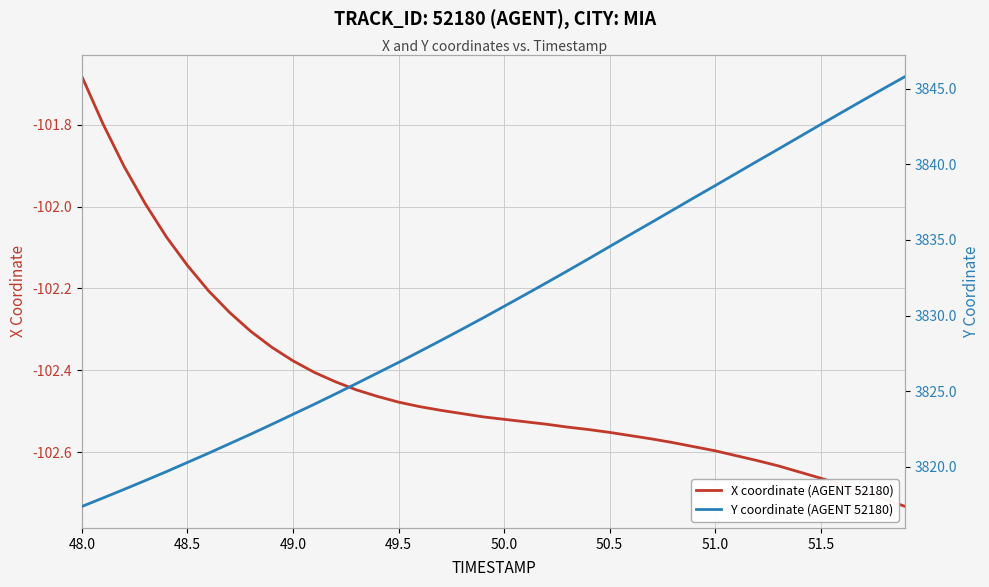

What is the average value of the X coordinate (AGENT 52180) series?

-102.4